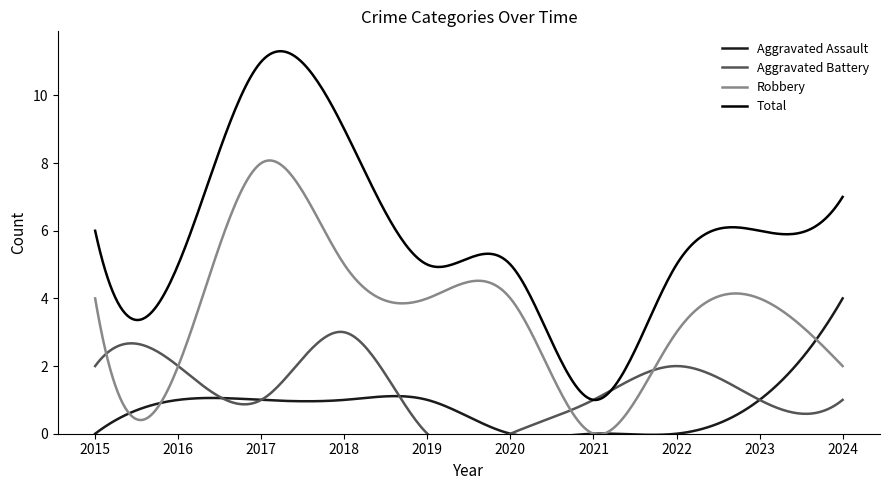

Between 2015 and 2020, which series saw the biggest shift?

Aggravated Battery